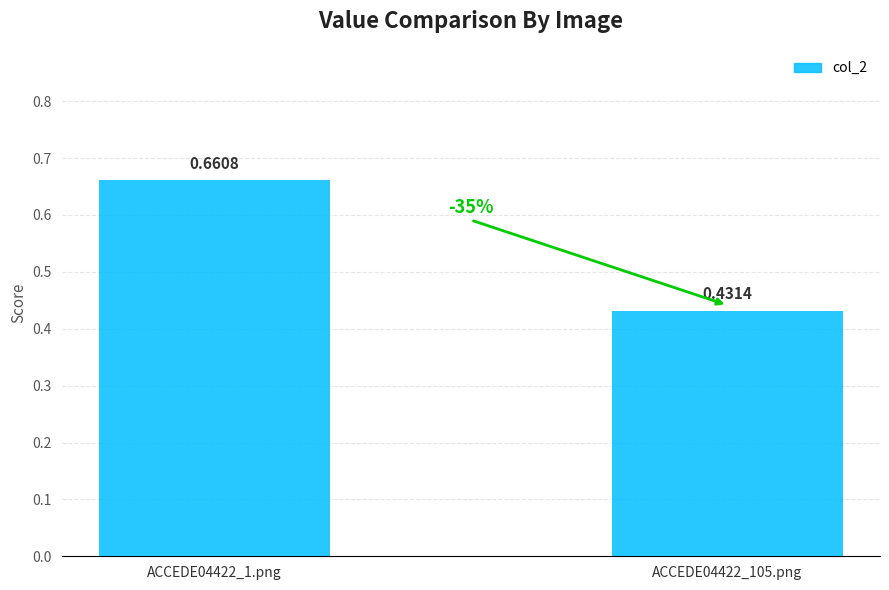

What is the sum of the values at ACCEDE04422_105.png and ACCEDE04422_1.png?

1.1